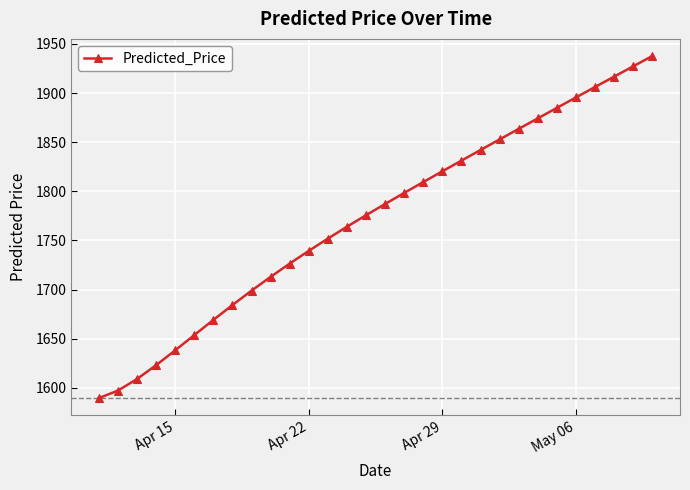

What is the difference between the second highest and second lowest values?

330.2